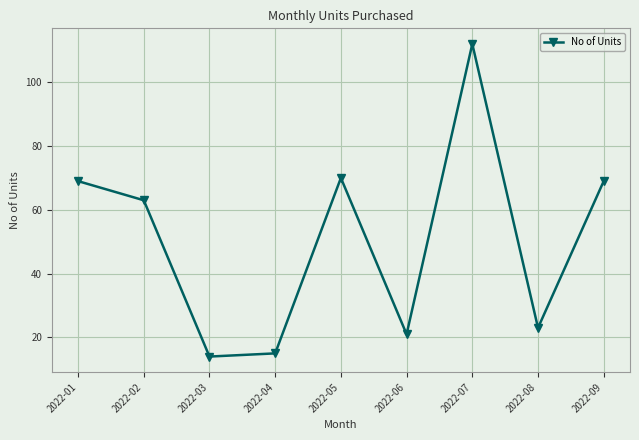

The chart shows a value of 70 at 2022-05. True or false?

True